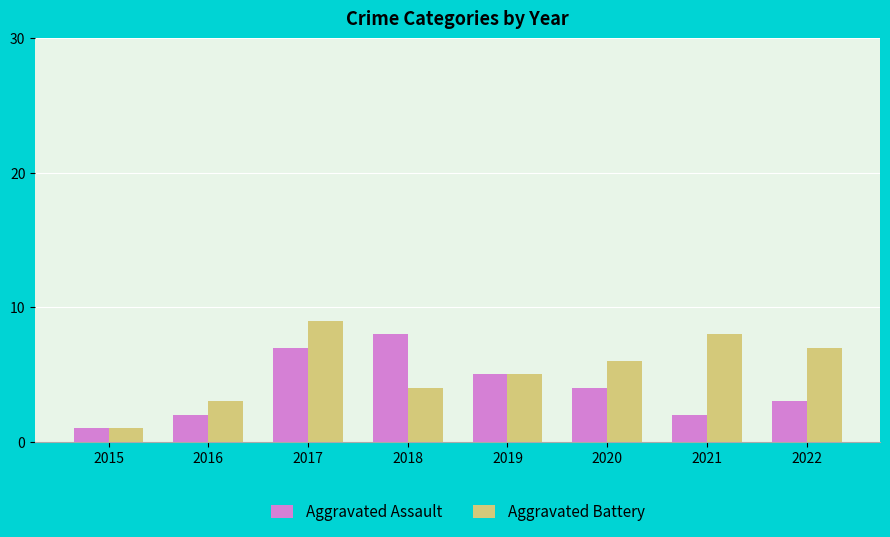

The value of Aggravated Battery at 2022 is 3. True or false?

False